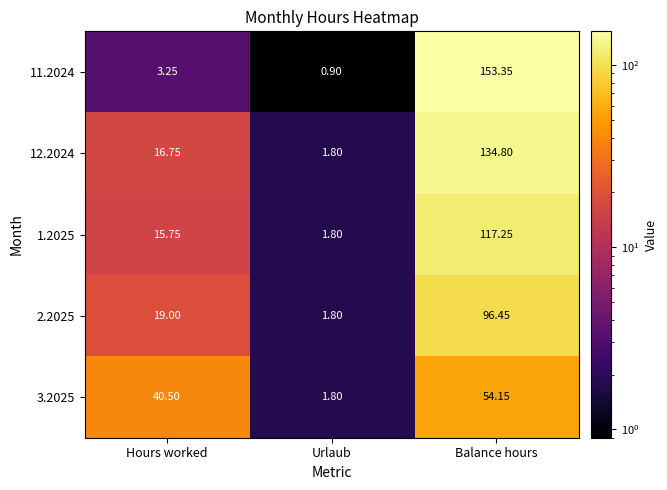

Is the value of 3.2025 at Urlaub greater than the value of 2.2025 at Hours worked?

No